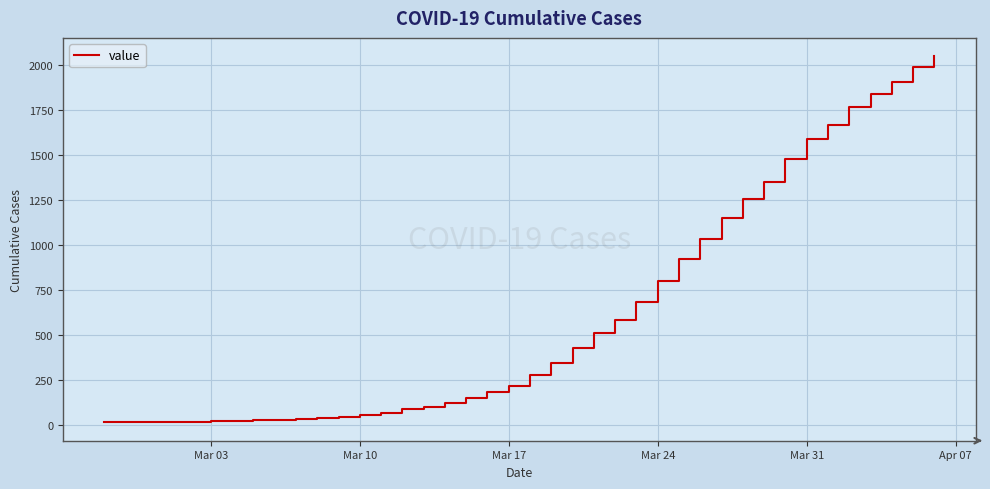

What is the greatest value displayed?

2049